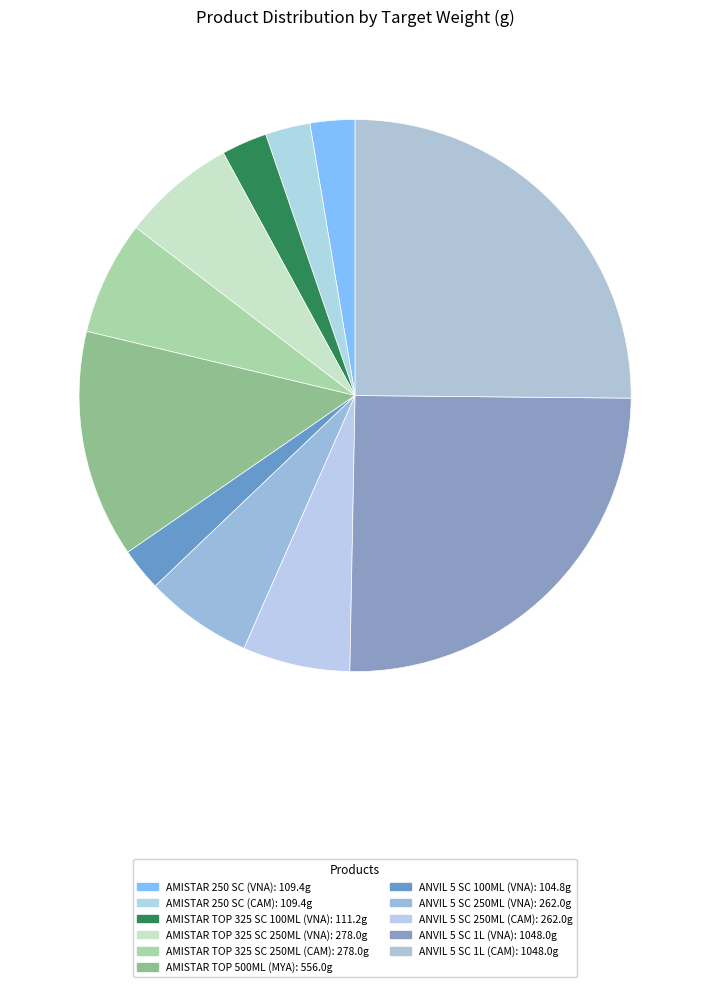

Count the number of slices in the pie.

11